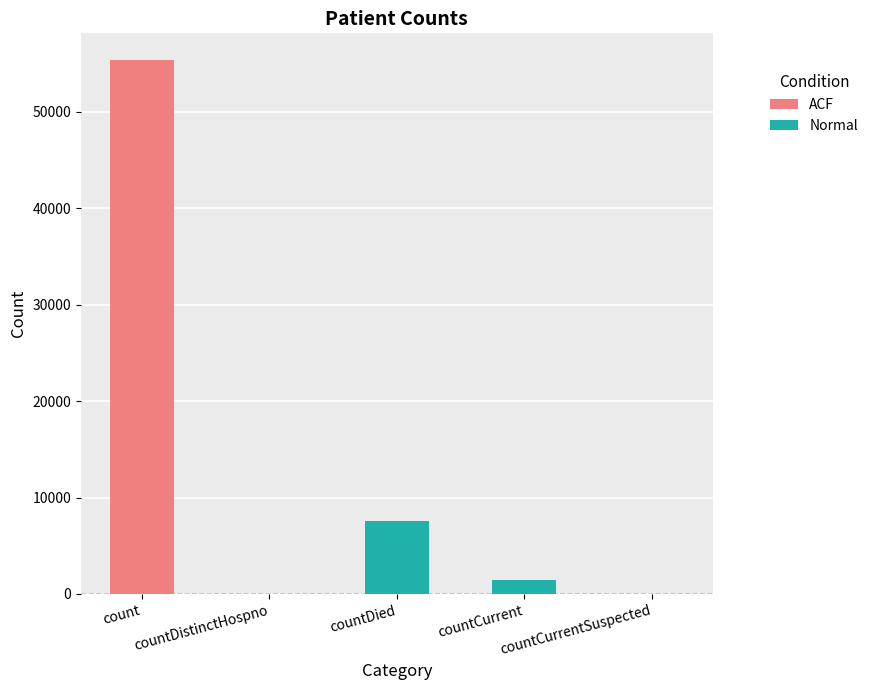

How many series are shown in this chart?

1